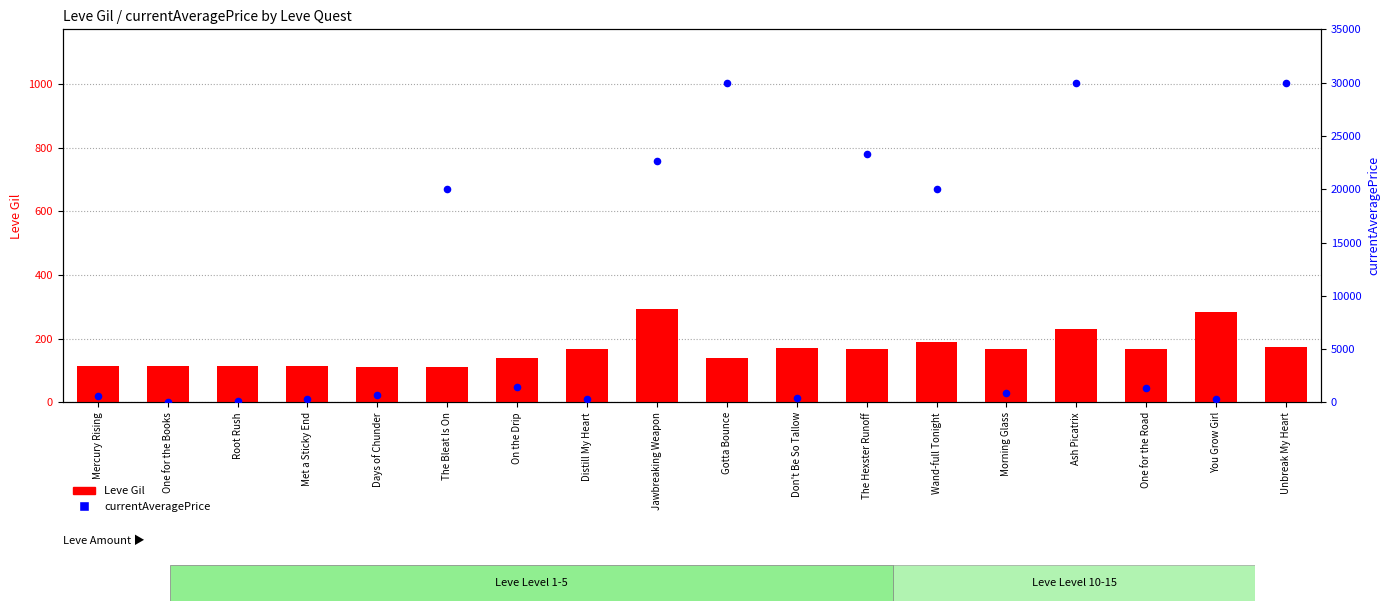

Is the value of currentAveragePrice at Ash Picatrix greater than the value of Leve Gil at Don't Be So Tallow?

Yes